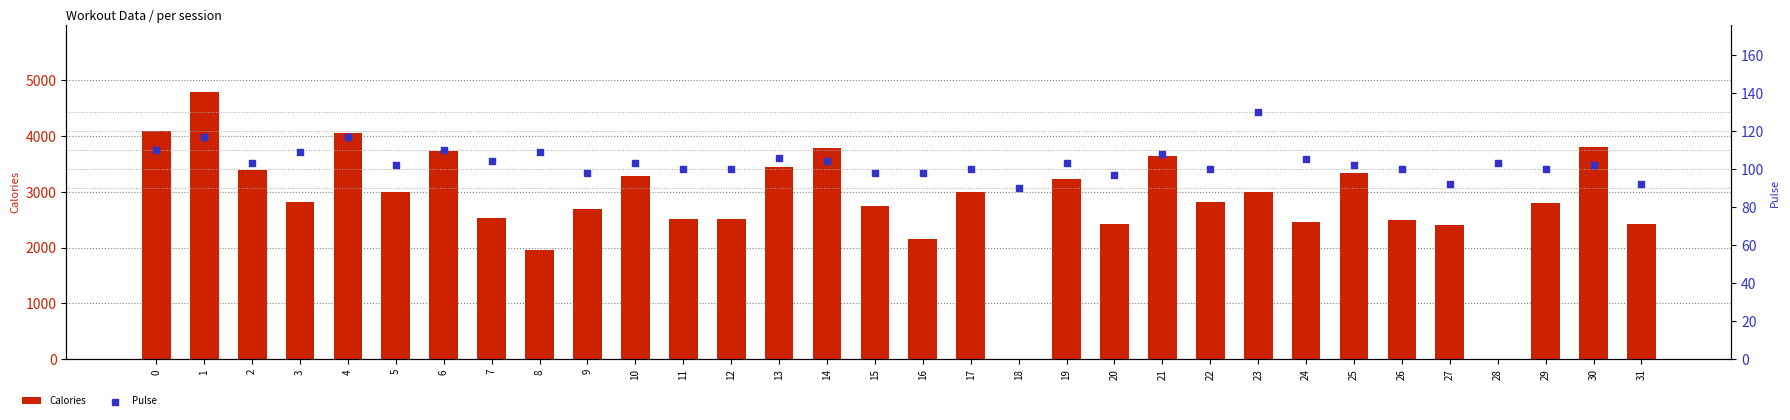

What is the total value across all series at 28?

103